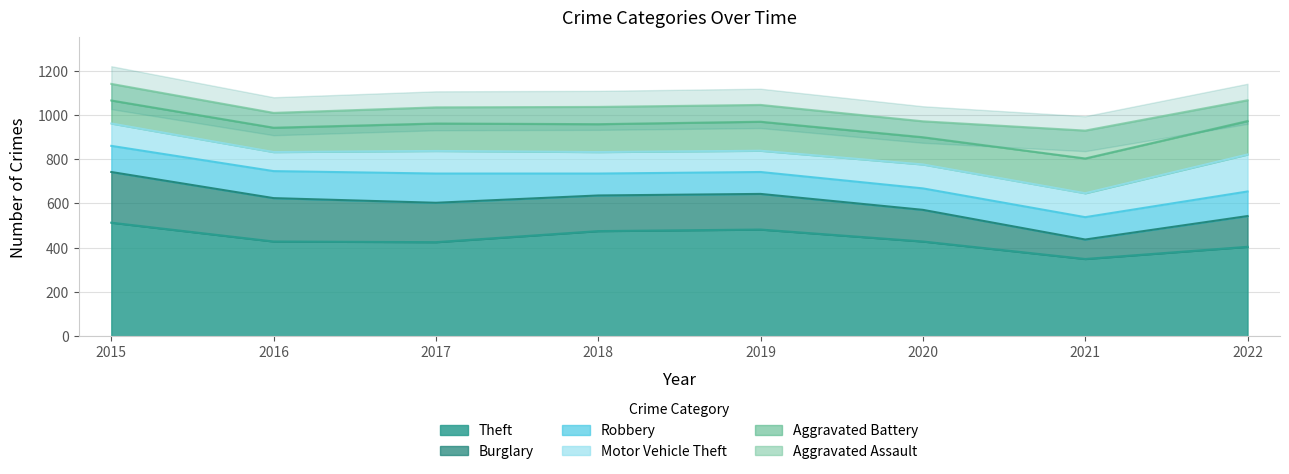

At which category does the chart reach its peak across all series?

2015